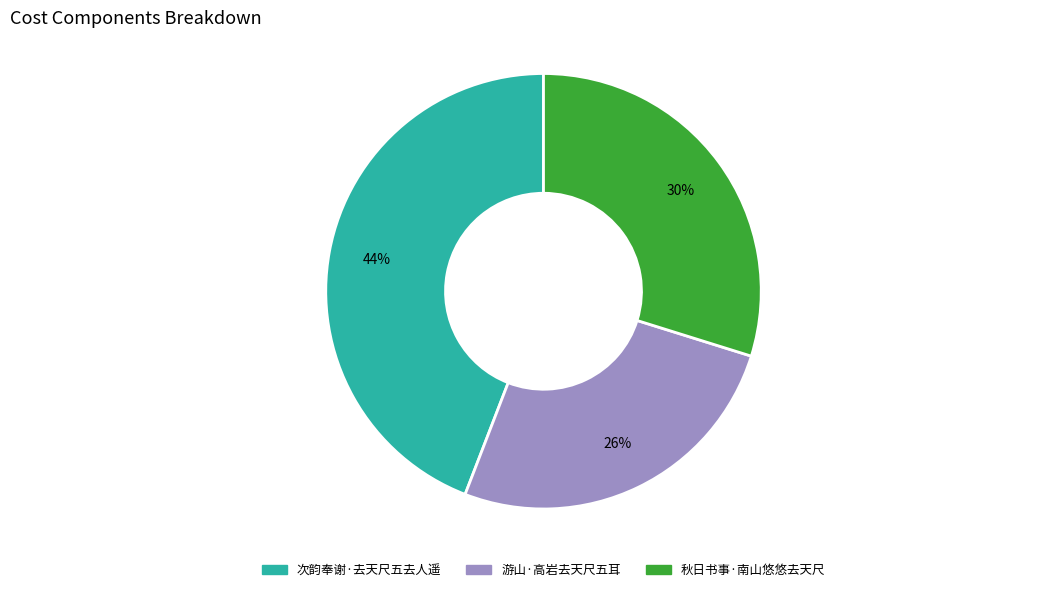

Which category has the smallest portion of the pie?

游山·高岩去天尺五耳